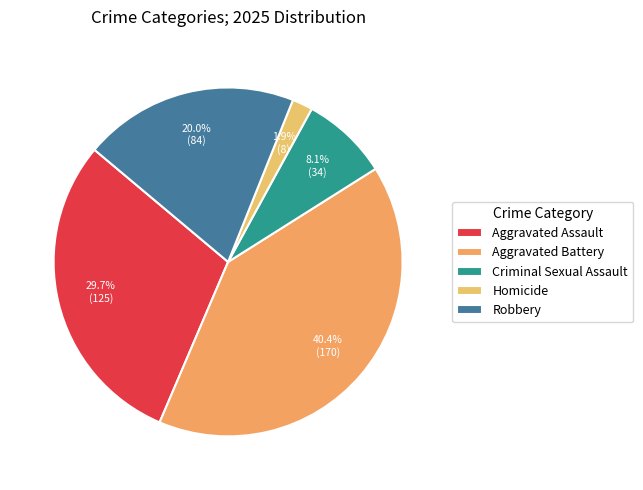

Is there any slice that represents more than half of the pie?

No